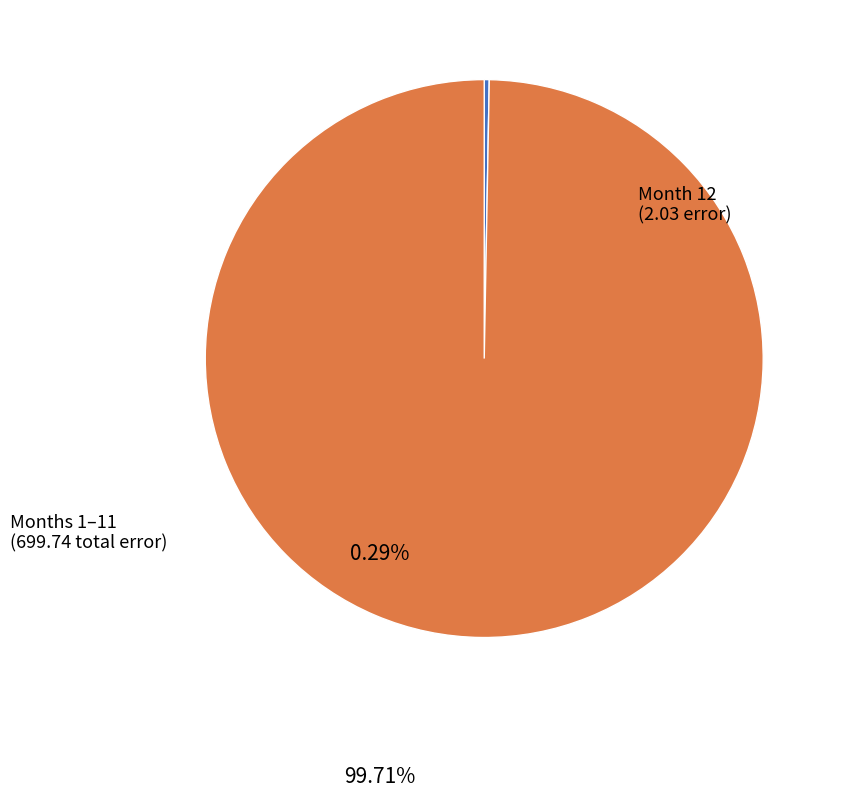

Rank the categories by value from lowest to highest.

Month 12, Months 1–11